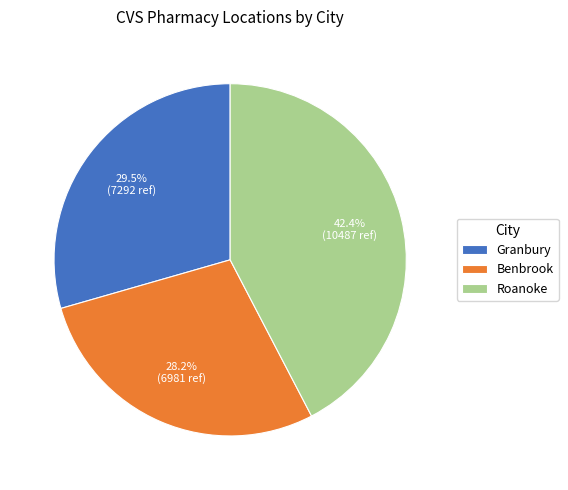

How many segments does this pie chart have?

3